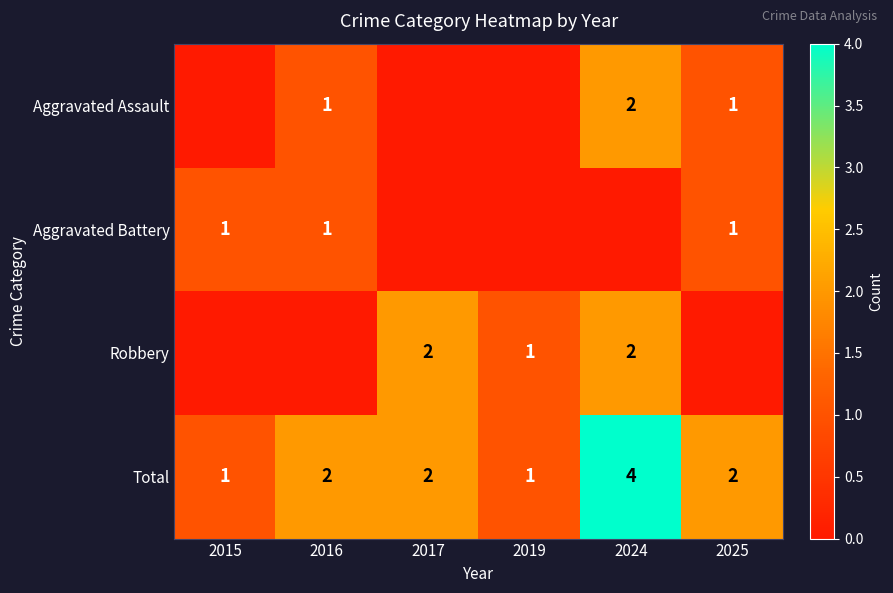

Is the value of Total at 2016 greater than the value of Robbery at 2019?

Yes